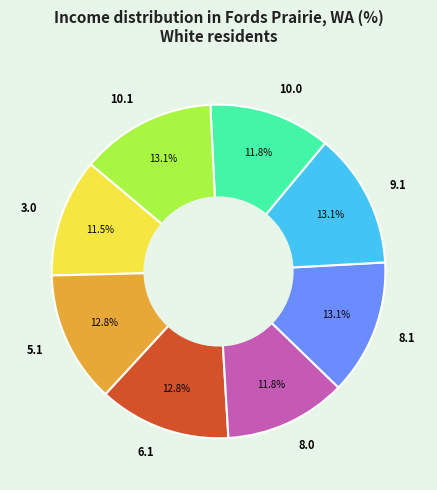

How many slices are in this pie chart?

8